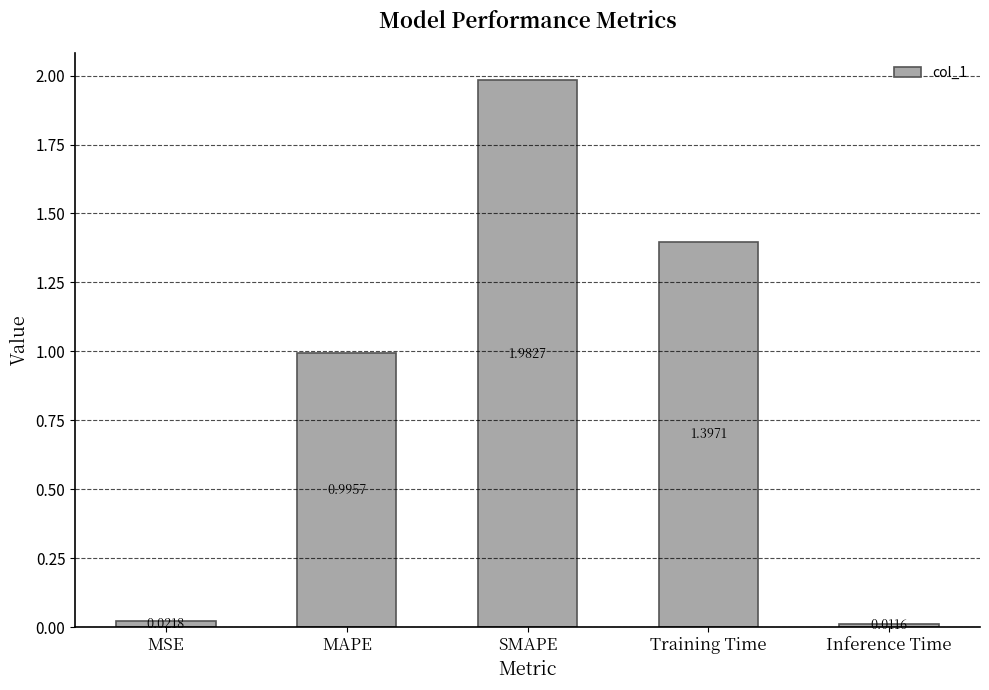

What is the change in value from MAPE to Inference Time?

-1.0